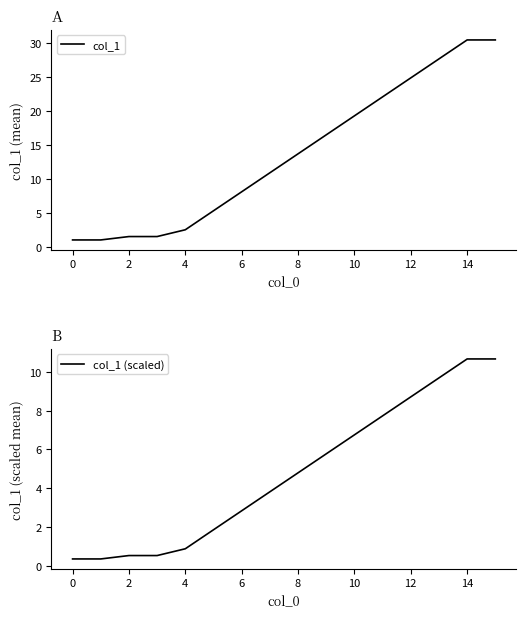

True or false: col_1 (scaled) has more than 0 points higher than both neighbors.

False